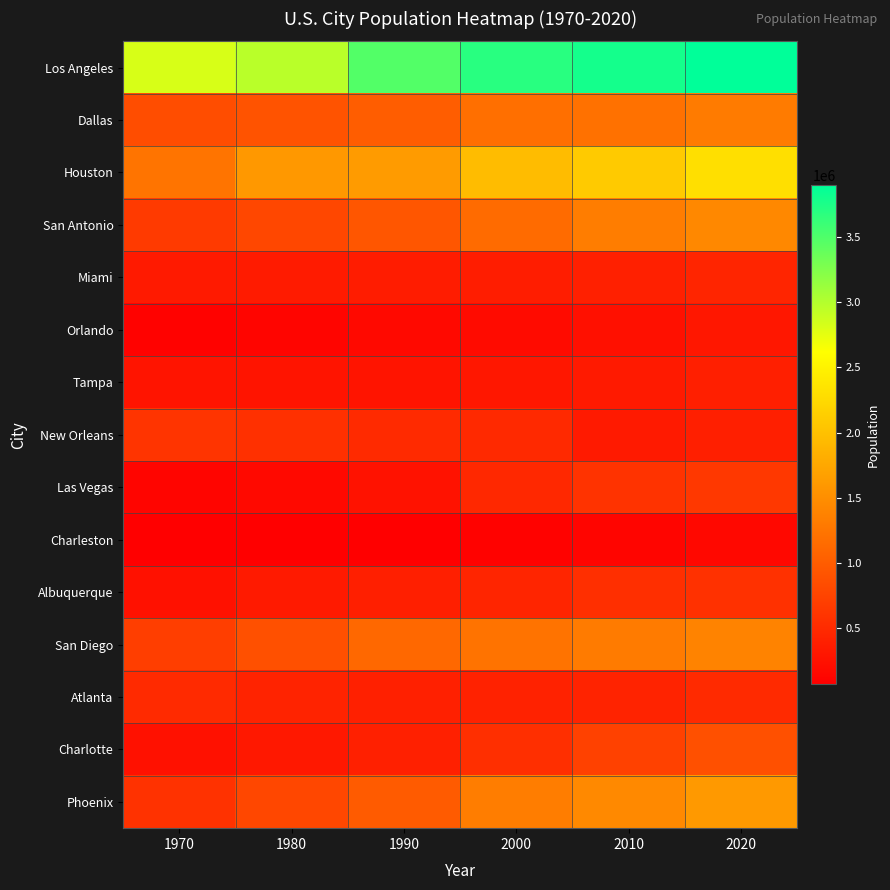

Rank the series by their maximum value, from highest to lowest.

Los Angeles, Houston, Phoenix, San Antonio, San Diego, Dallas, Charlotte, Las Vegas, New Orleans, Albuquerque, Atlanta, Miami, Tampa, Orlando, Charleston